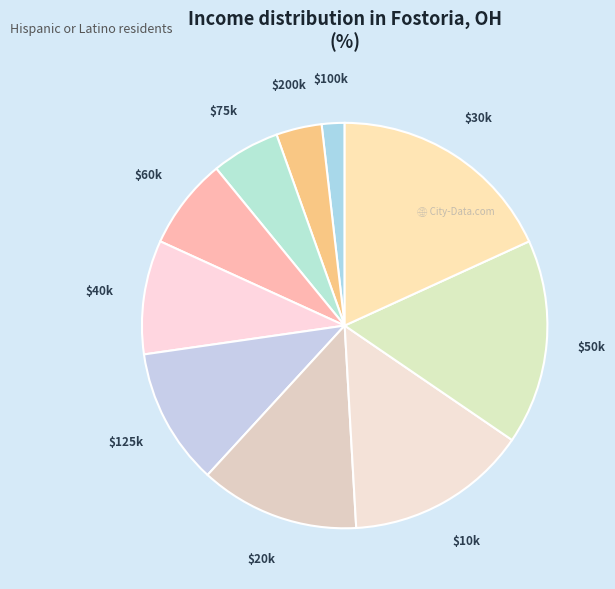

Which slice is the smallest?

$100k